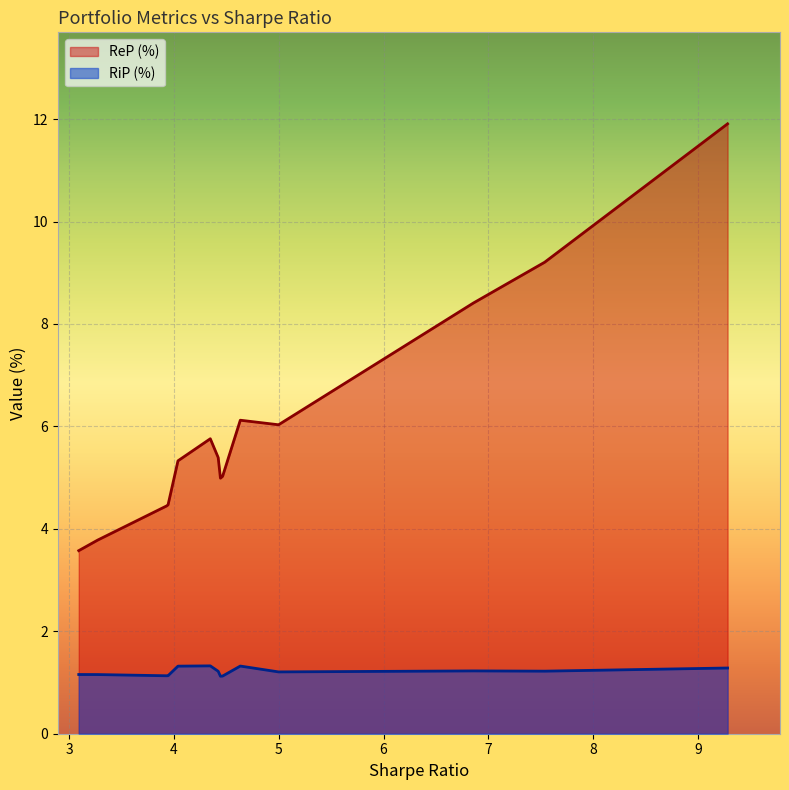

What is the average value of the RiP (%) series?

1.2